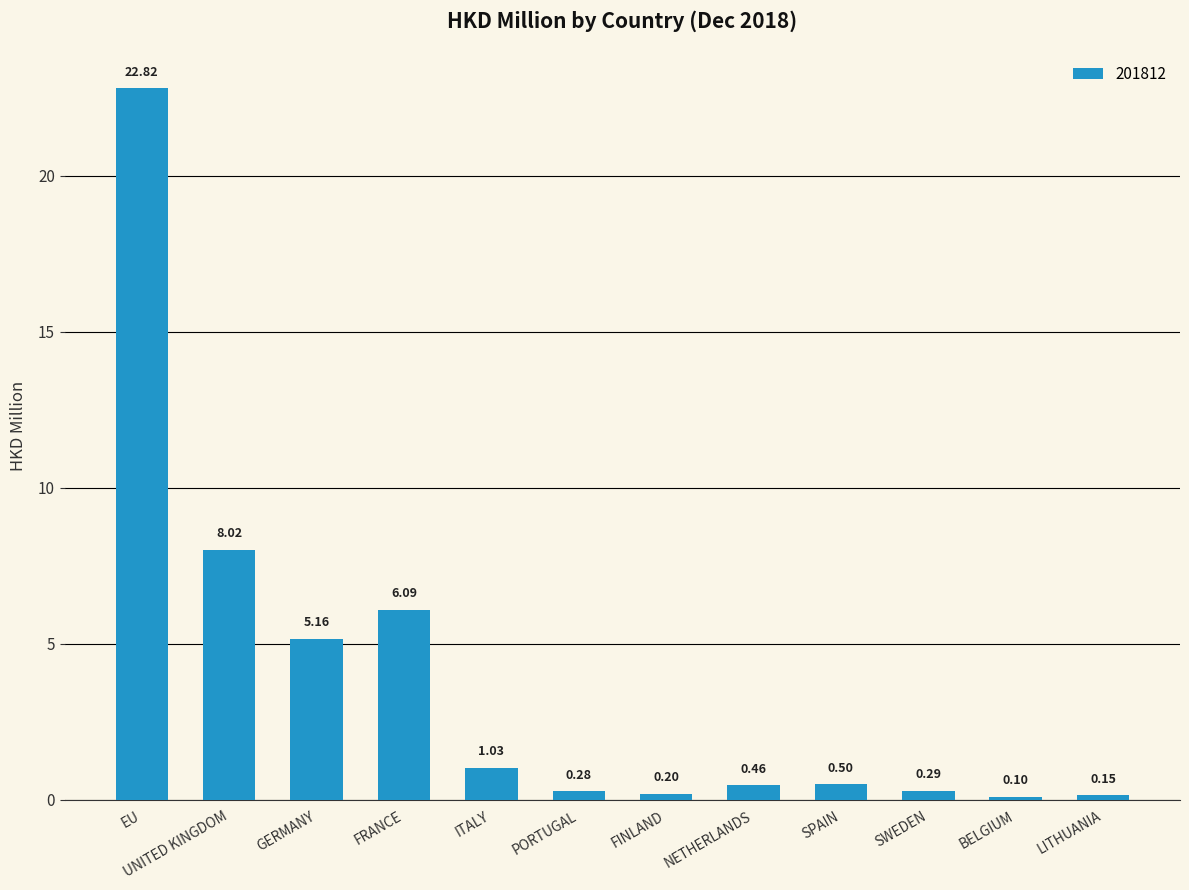

Between FINLAND and EU, which is larger?

EU